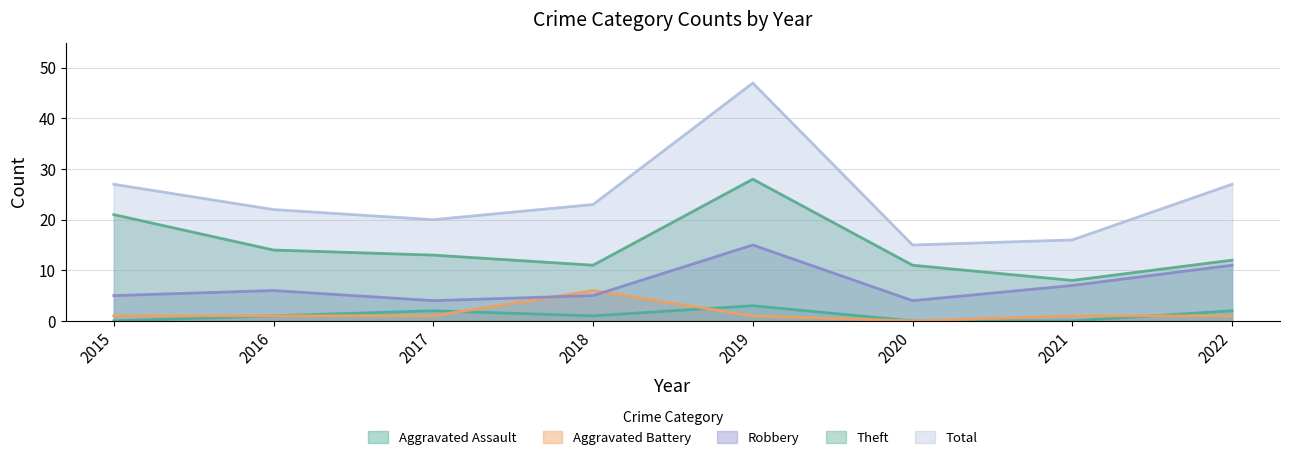

What is the difference between the second highest and second lowest values in the Aggravated Assault series?

2